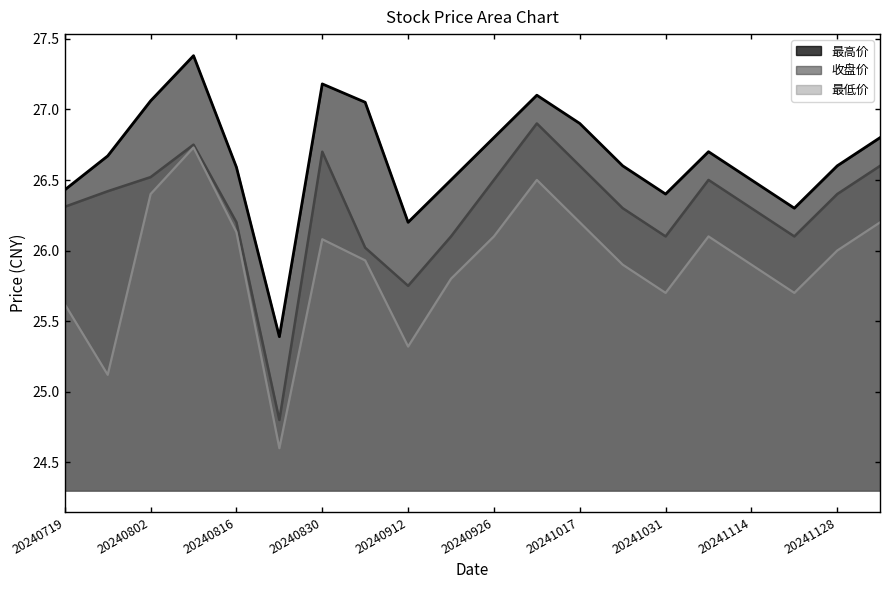

What is the maximum value shown in the chart?

27.4